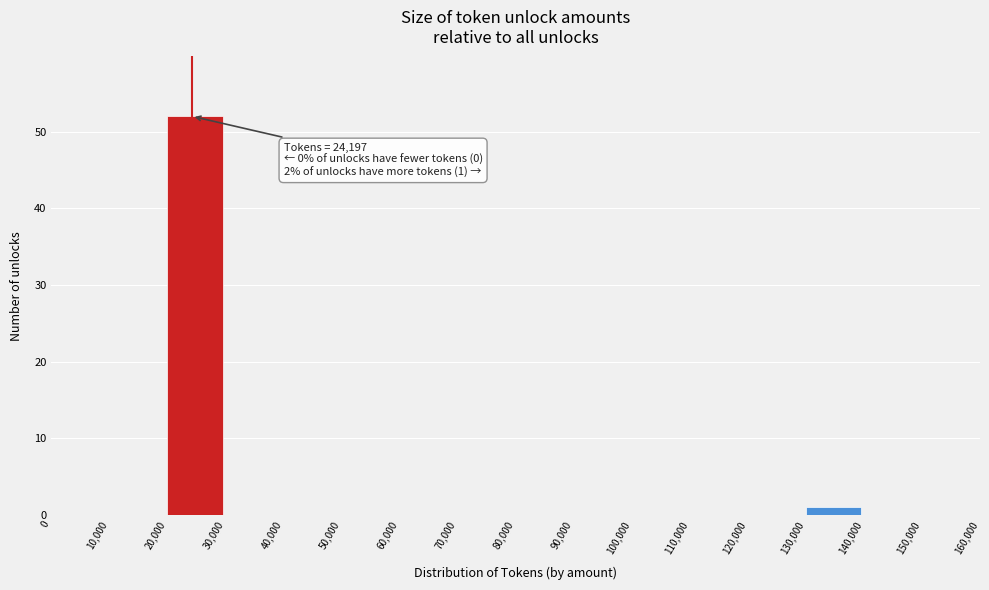

Which range on the x-axis has the tallest bar?

20,000 to 30,000